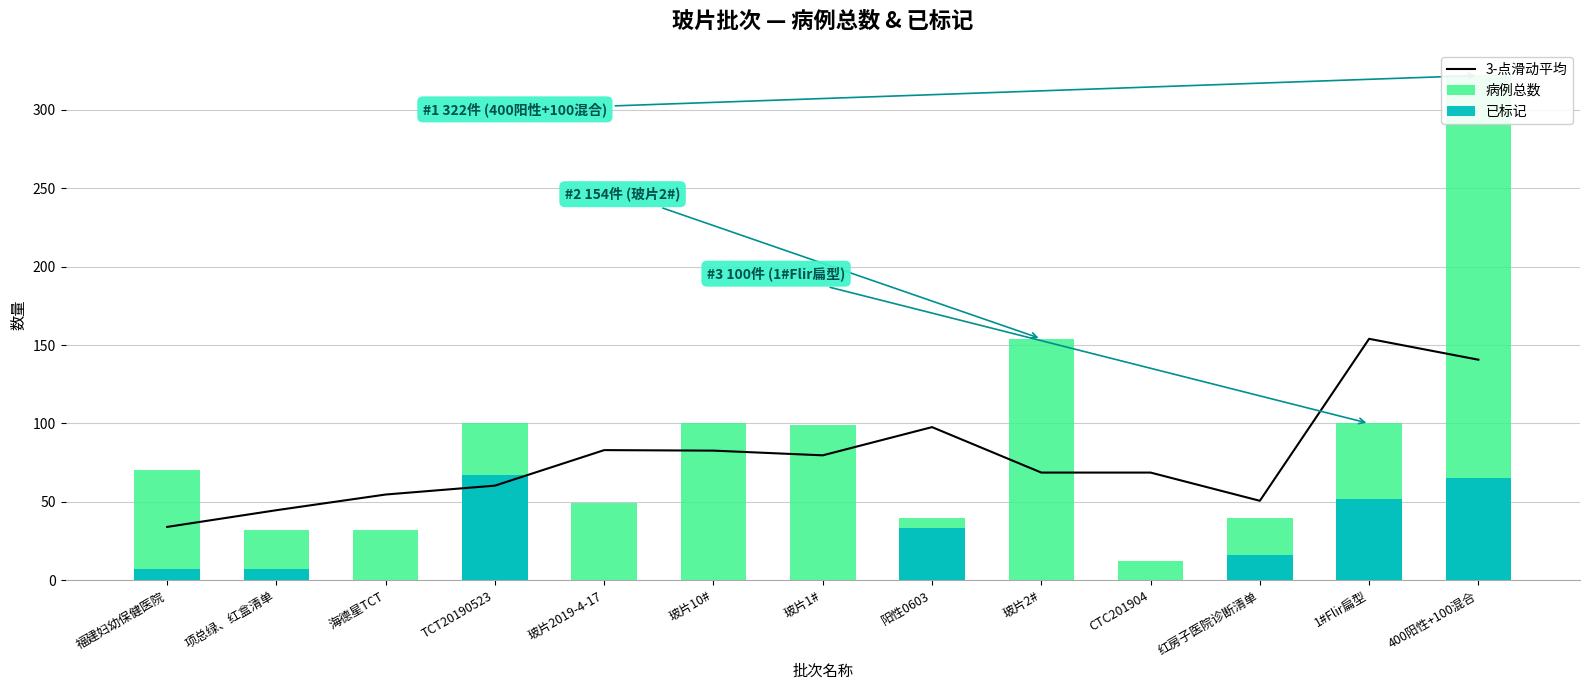

What is the label of the 11th bar from the left?

红房子医院诊断清单